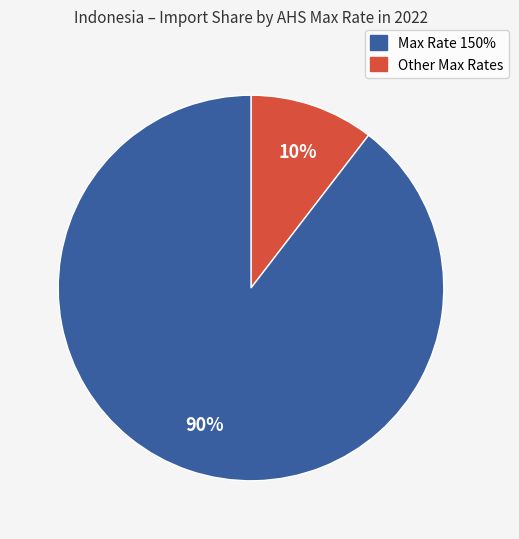

How many segments does this pie chart have?

2